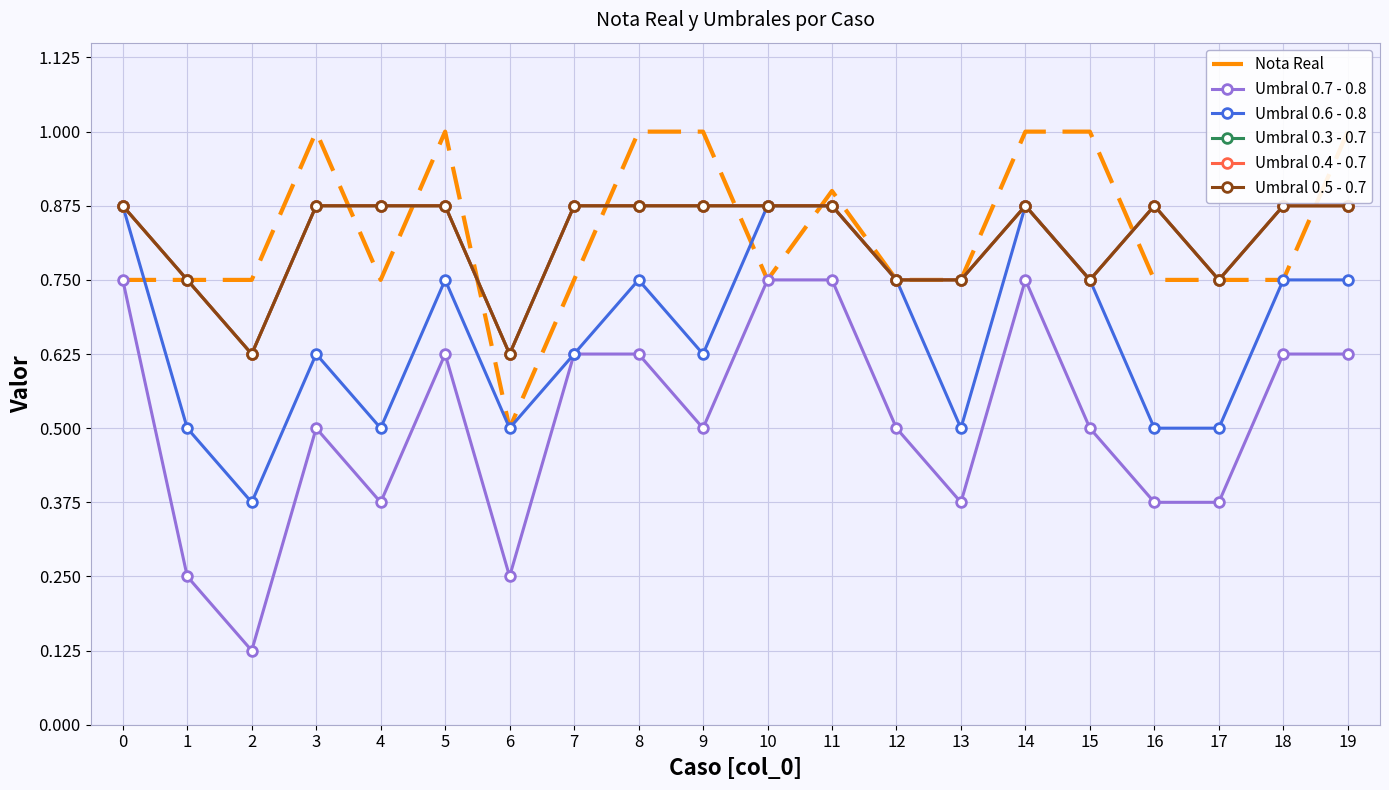

Count the number of categories in the chart.

20